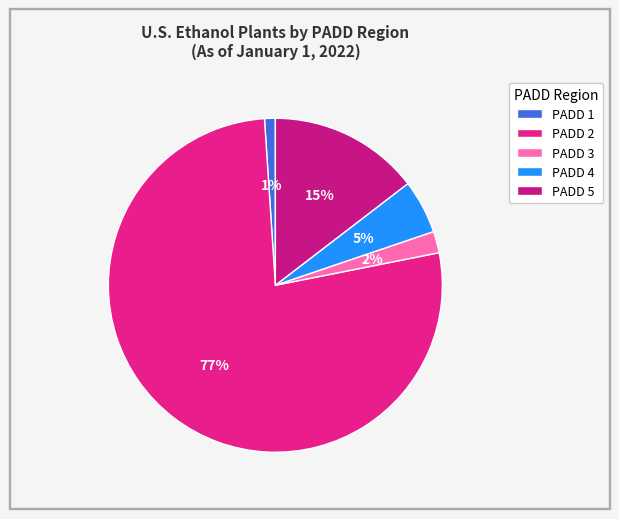

To the nearest percent, what is the difference between the PADD 1 and PADD 3 slice percentages?

1%